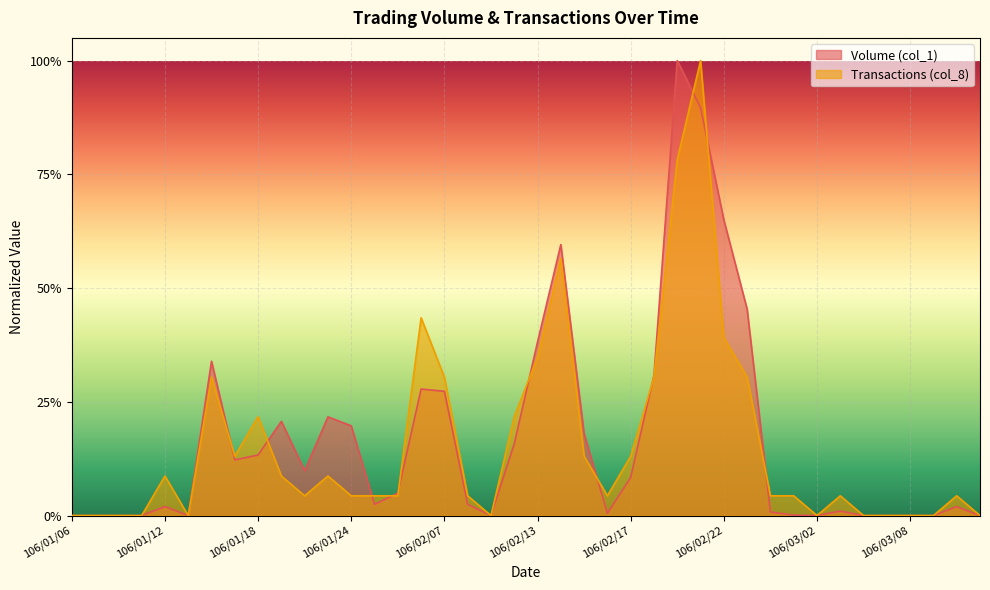

Between 106/01/13 and 106/01/16, which series saw the biggest shift?

Volume (col_1)